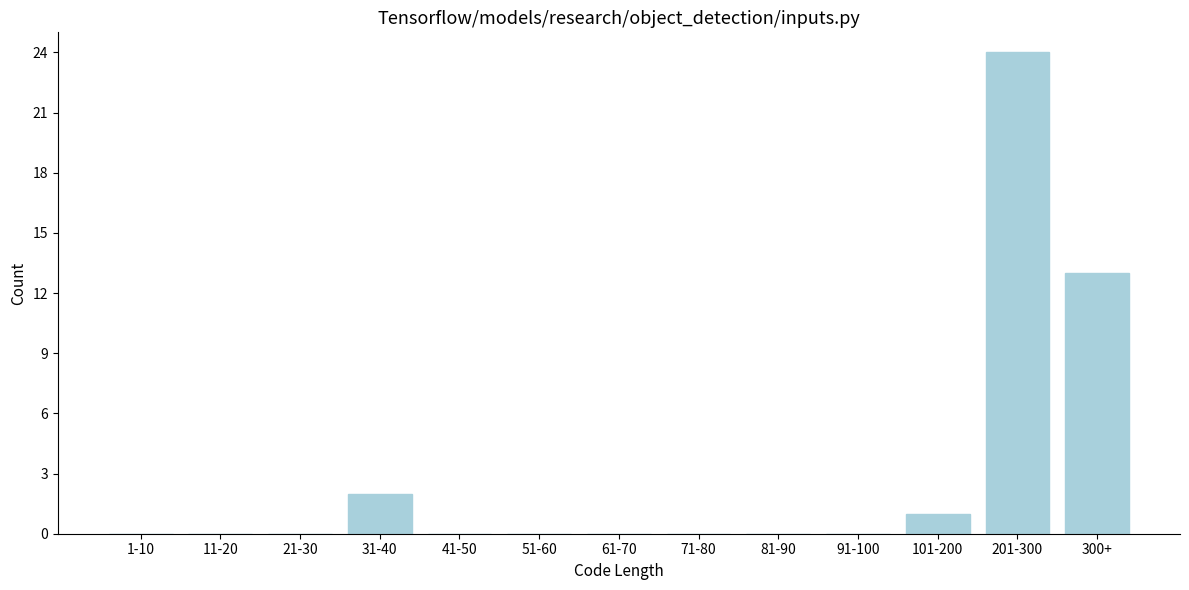

Reading right to left, what are all the values shown in this chart?

300+=13	201-300=24	101-200=1	91-100=0	81-90=0	71-80=0	61-70=0	51-60=0	41-50=0	31-40=2	21-30=0	11-20=0	1-10=0